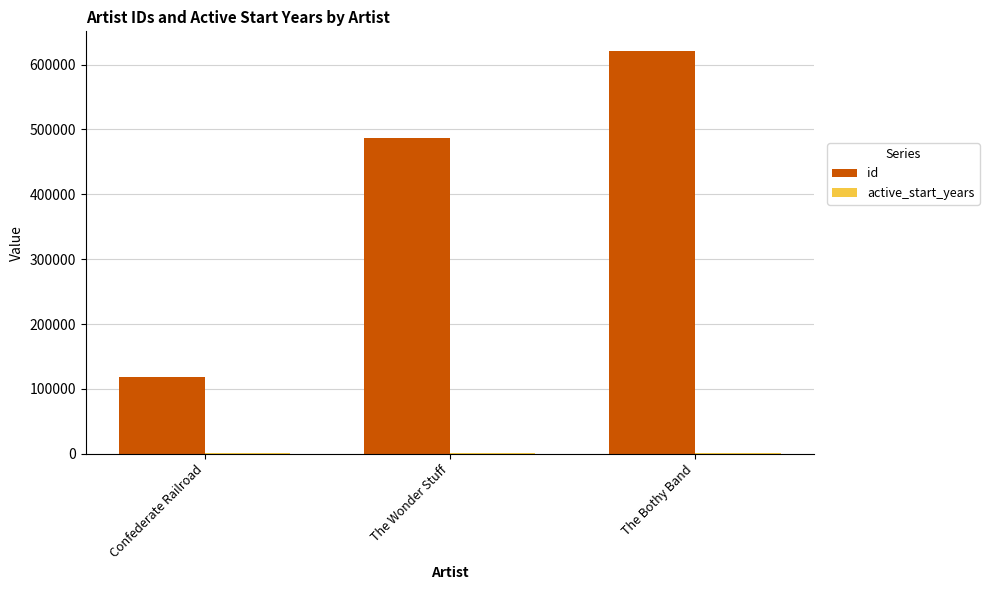

What is the difference between the maximum and minimum values in the id series?

501068